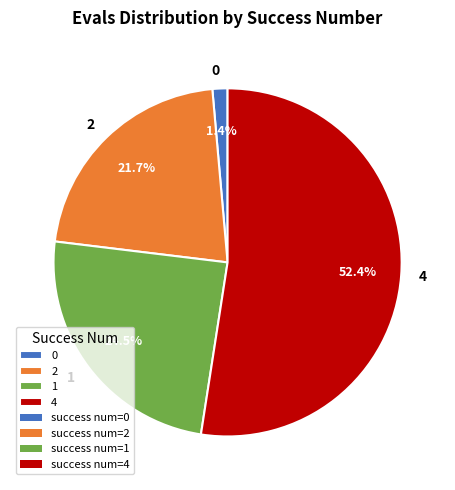

Rank the categories by value from lowest to highest.

0, 2, 1, 4